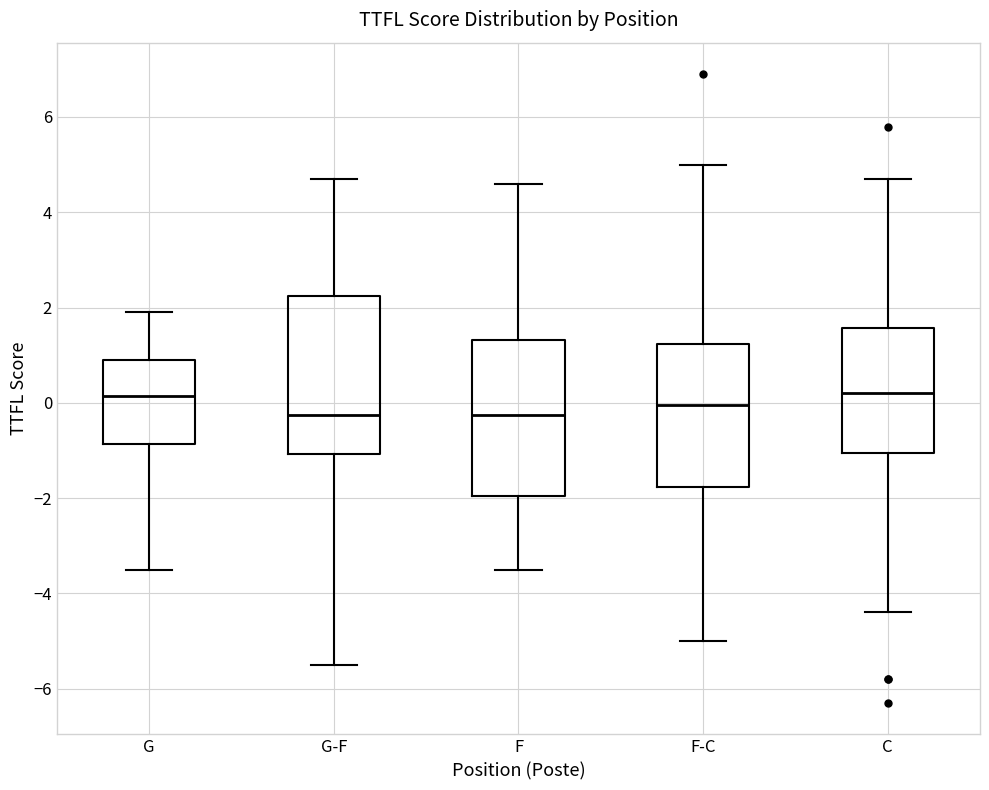

Reading left to right, transcribe this box plot: for each box, give where its median line is, the range the box spans, and where its two whiskers end, as read against the y-axis. The values are not printed on the chart, so give them approximately, as read against the axis.

G: median 0.2, box -0.8 to 1.0, whiskers -3.4 to 2.0
G-F: median -0.2, box -1.0 to 2.2, whiskers -5.4 to 4.8
F: median -0.2, box -2.0 to 1.4, whiskers -3.4 to 4.6
F-C: median 0.0, box -1.8 to 1.2, whiskers -5.0 to 5.0
C: median 0.2, box -1.0 to 1.6, whiskers -4.4 to 4.8